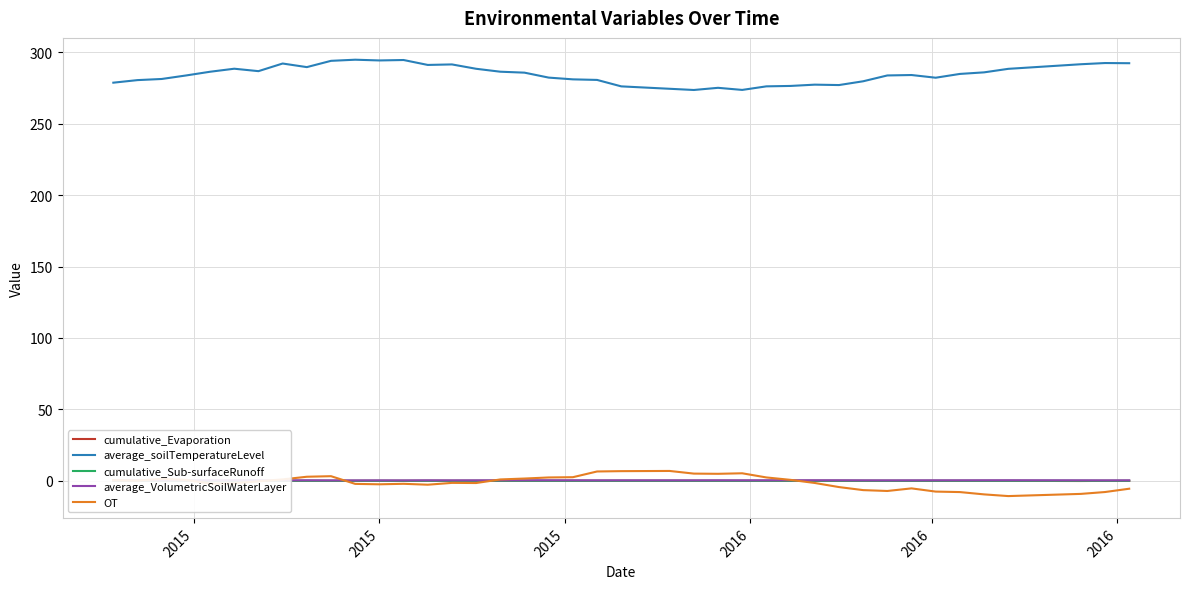

True or false: cumulative_Sub-surfaceRunoff and average_soilTemperatureLevel intersect in this chart.

False